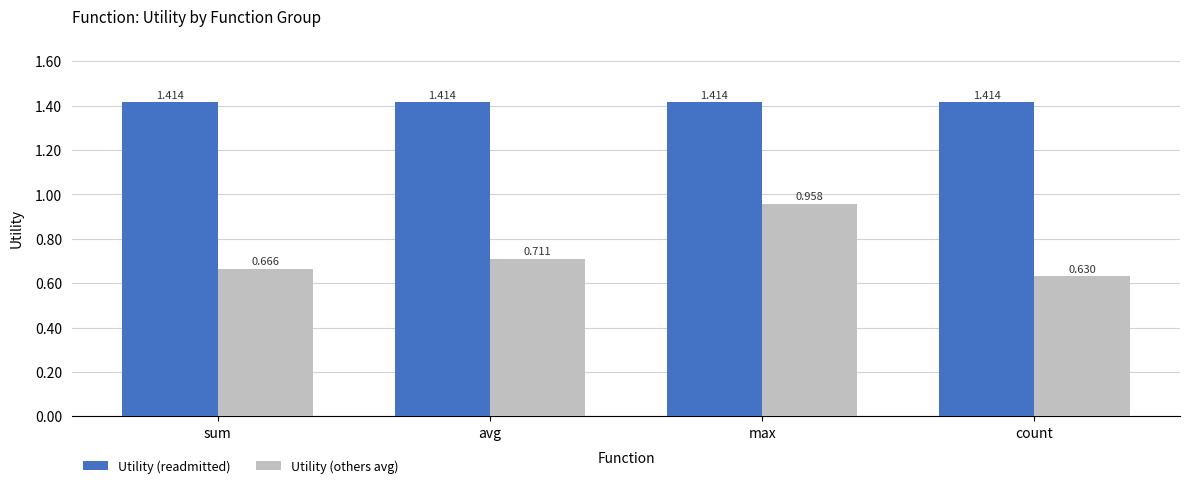

Which series has the largest total across all categories?

Utility (readmitted)